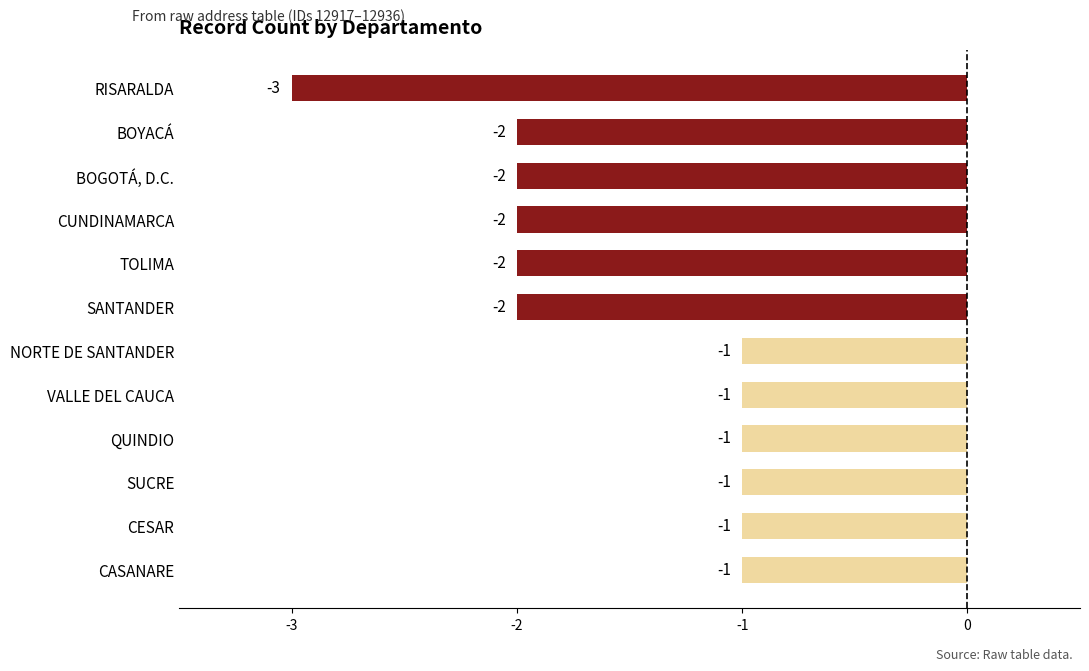

What is the value of the 1st bar from the top?

-3